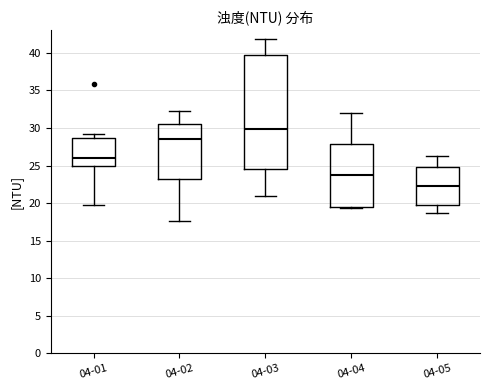

Reading left to right, transcribe this box plot: for each box, give where its median line is, the range the box spans, and where its two whiskers end, as read against the y-axis. The values are not printed on the chart, so give them approximately, as read against the axis.

04-01: median 26.0, box 25.0 to 28.5, whiskers 19.5 to 29.0
04-02: median 28.5, box 23.0 to 30.5, whiskers 17.5 to 32.5
04-03: median 30.0, box 24.5 to 39.5, whiskers 21.0 to 42.0
04-04: median 24.0, box 19.5 to 28.0, whiskers 19.5 to 32.0
04-05: median 22.5, box 19.5 to 25.0, whiskers 18.5 to 26.5